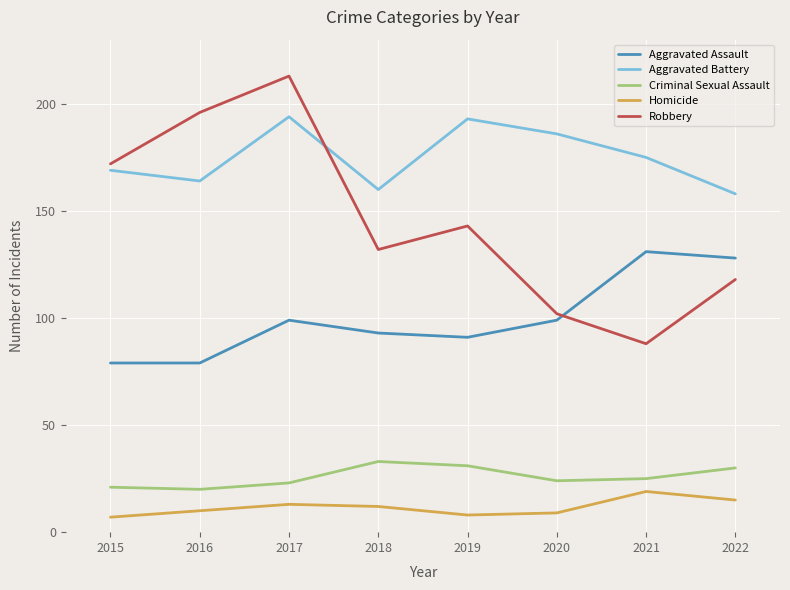

What is the average value of the Robbery series?

146